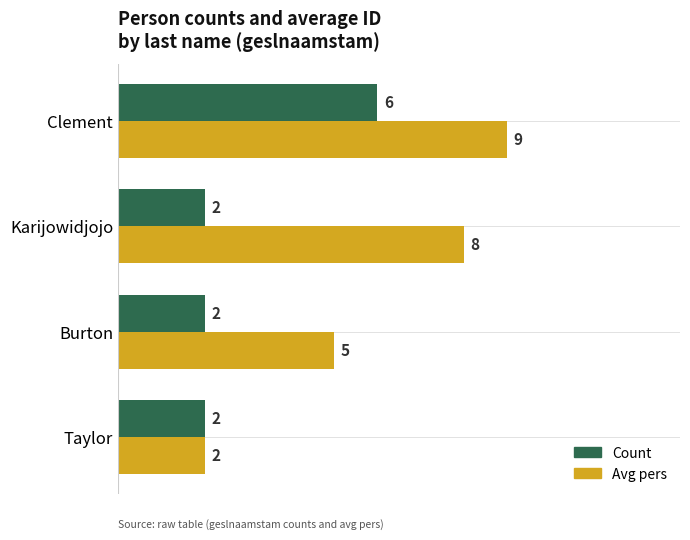

Which series has the largest range (max minus min)?

Avg pers